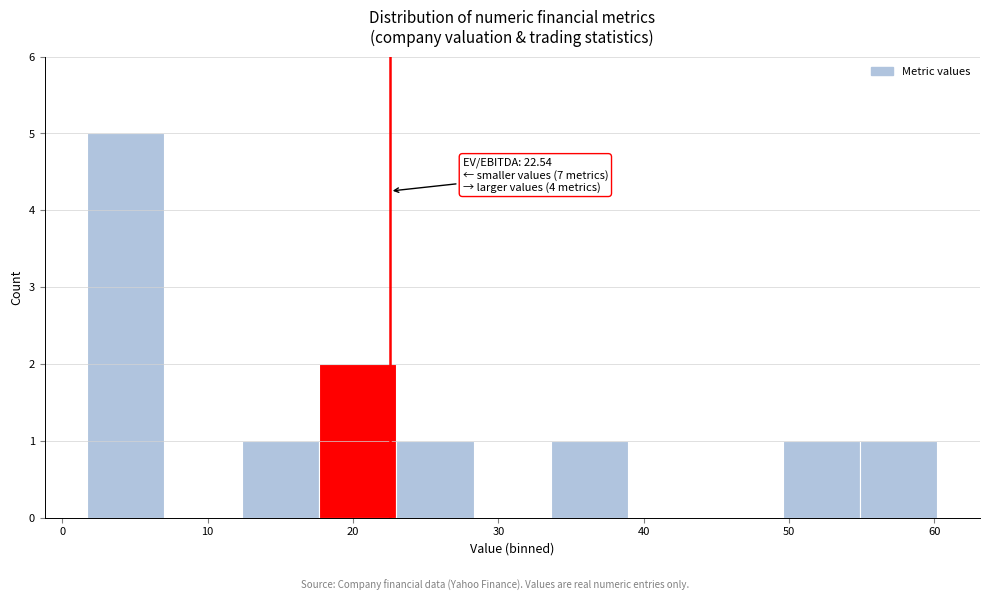

Over which range of the x-axis is the bar tallest?

2 to 7